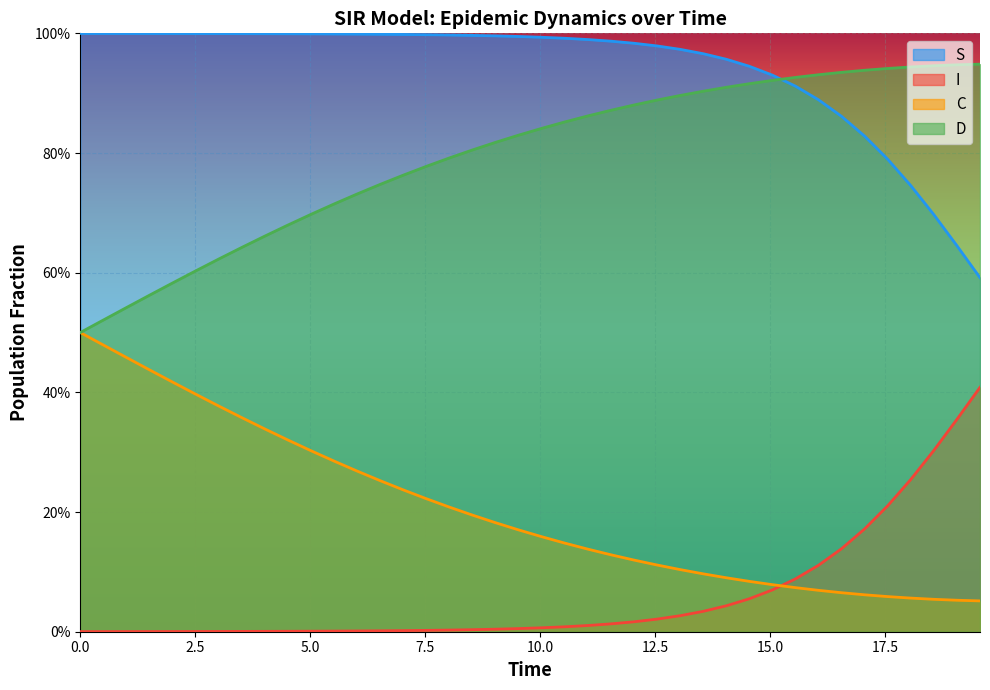

What is the total value across all series at 17.5?

2.0